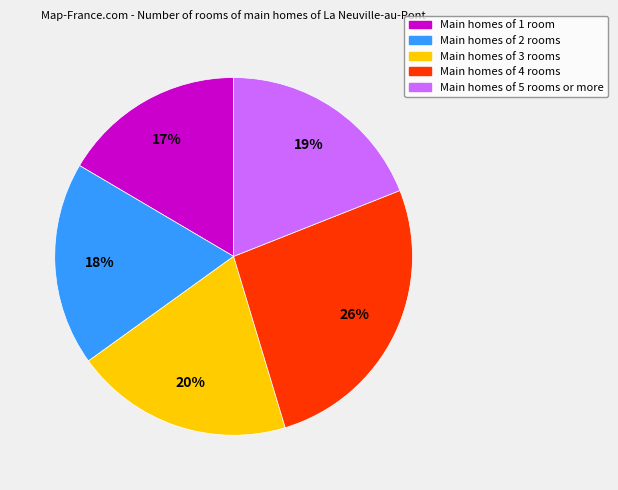

Does any single category account for the majority?

No